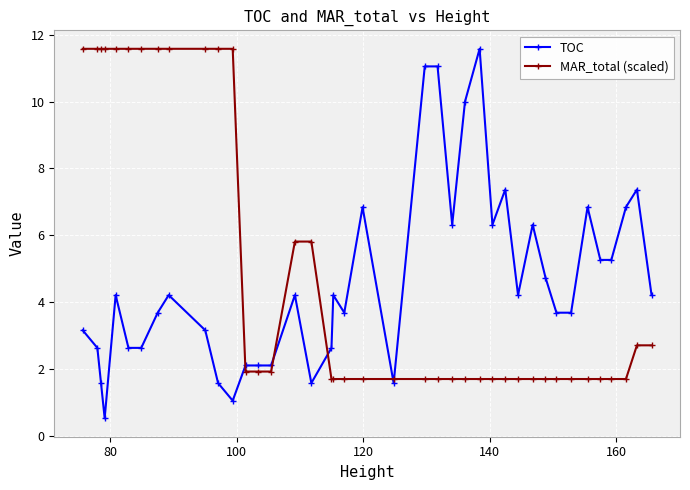

True or false: TOC has more than 0 interior local peaks.

True